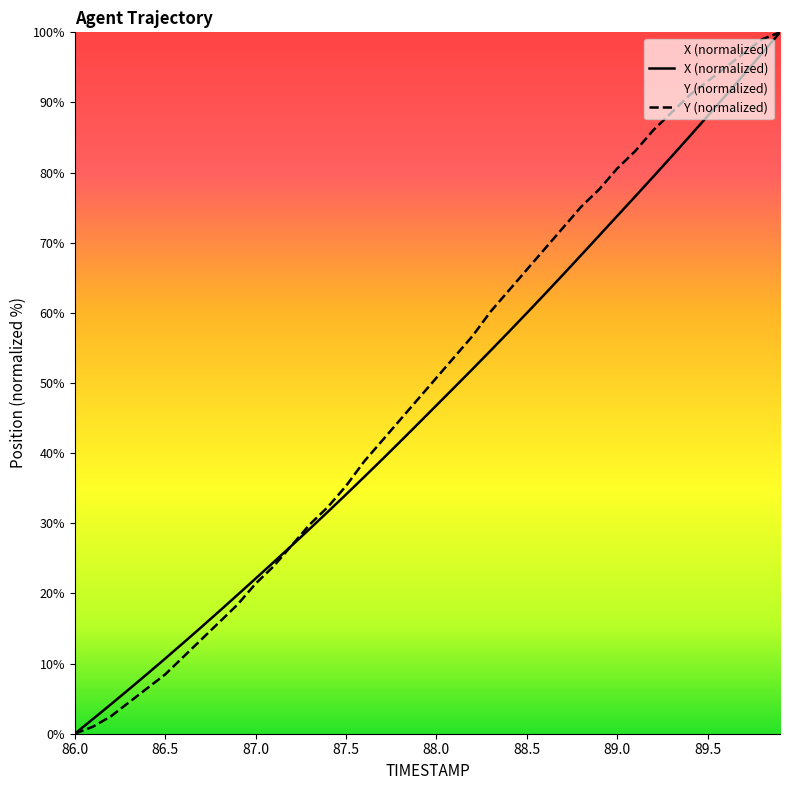

Is it true that Y equals 32.2 at 88.1?

False